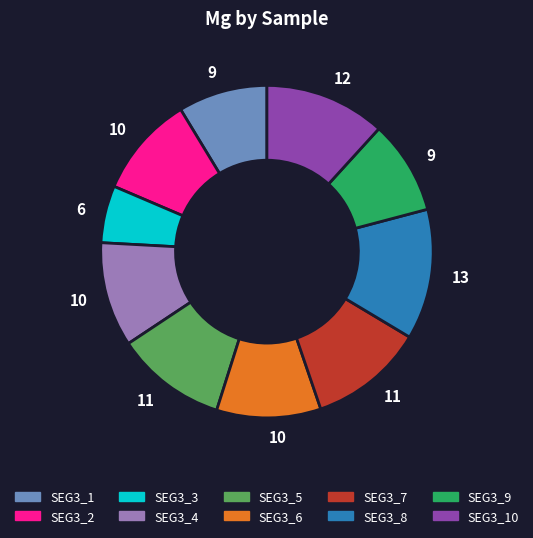

Is there any slice that represents more than half of the pie?

No